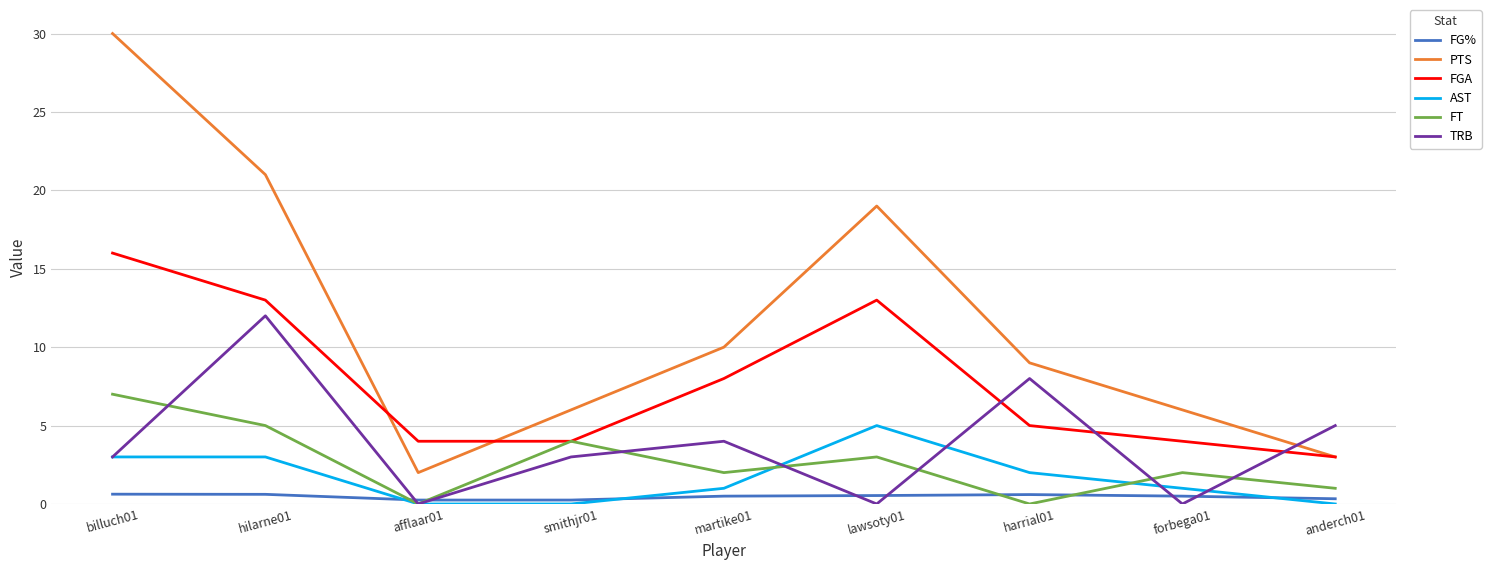

Does the chart have visible grid lines?

Yes